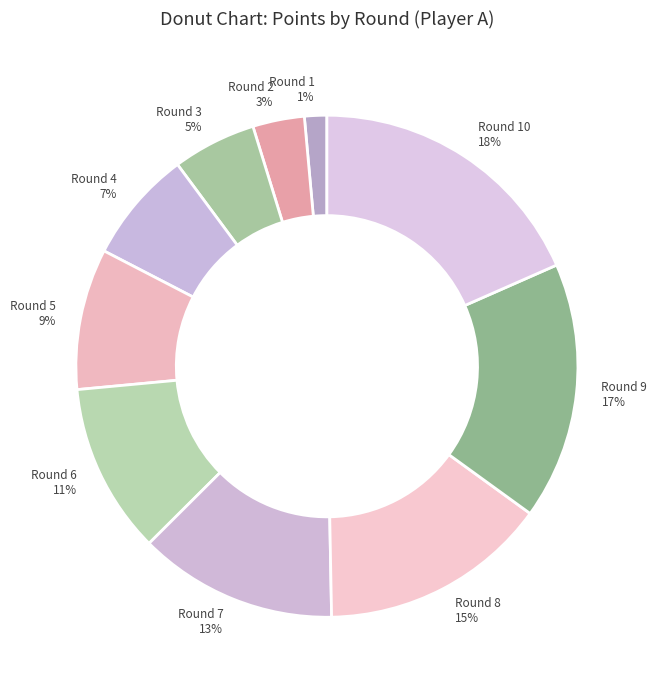

To the nearest percent, what percentage of the pie is Round 9 17%?

17%